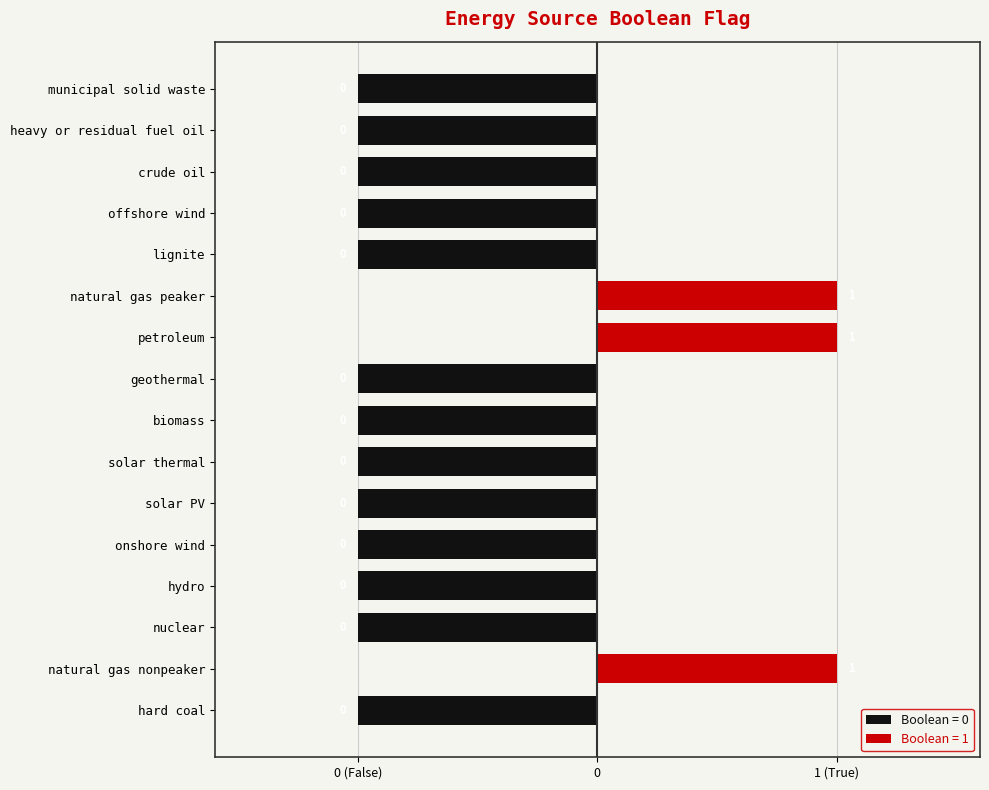

List the labels in order of value, smallest first.

hard coal, nuclear, hydro, onshore wind, solar PV, solar thermal, biomass, geothermal, lignite, offshore wind, crude oil, heavy or residual fuel oil, municipal solid waste, natural gas nonpeaker, petroleum, natural gas peaker